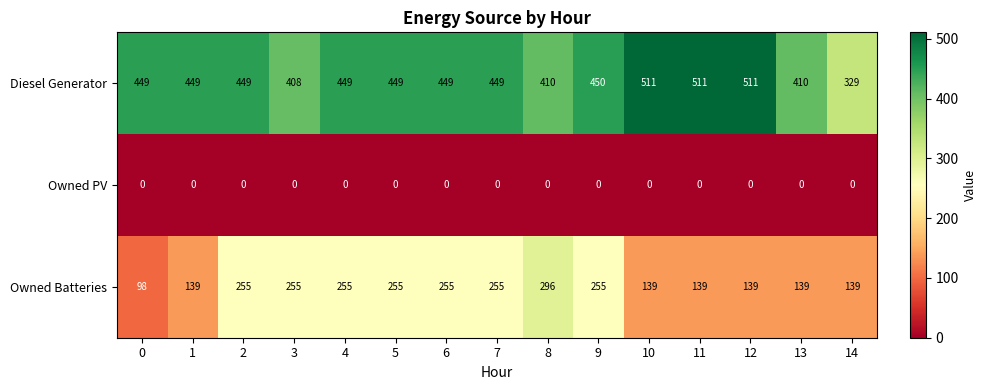

Which category has the lowest value in the Diesel Generator series?

14